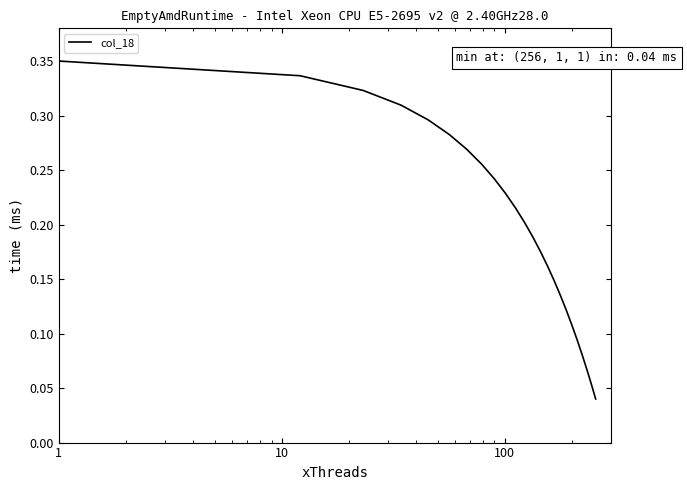

Does the chart have visible grid lines?

No